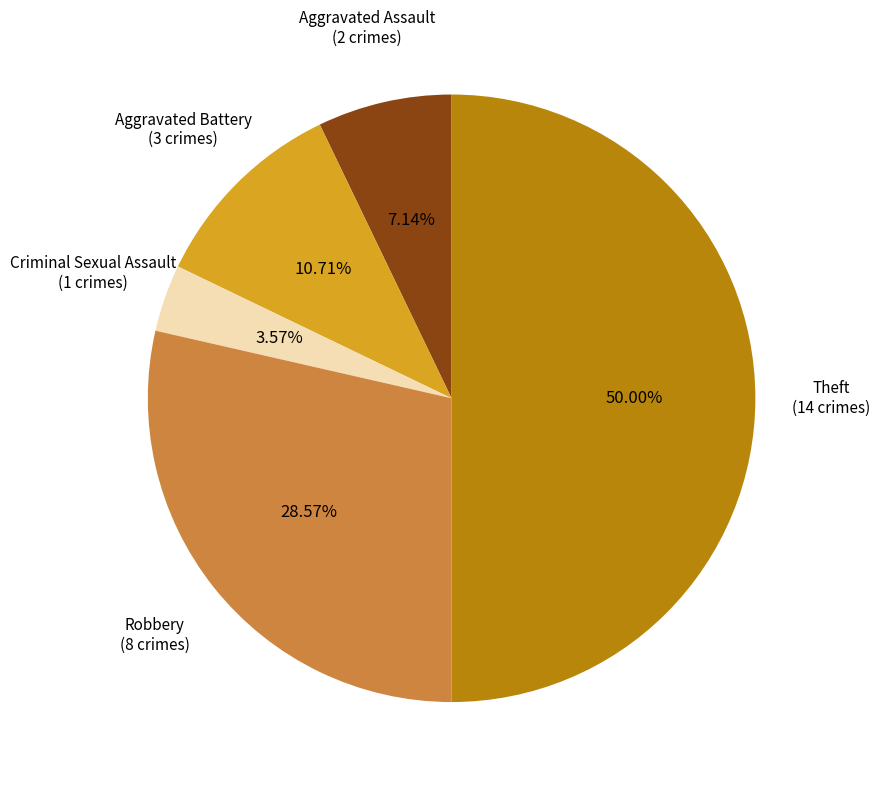

Count the number of slices in the pie.

5